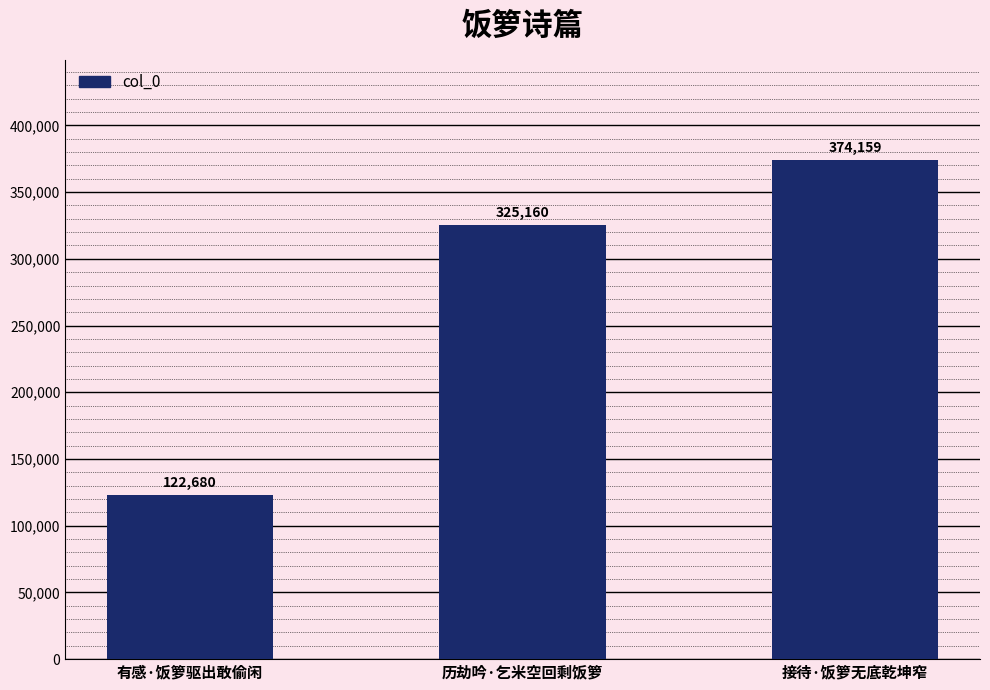

At which label is the value closest to 248419?

历劫吟·乞米空回剩饭箩